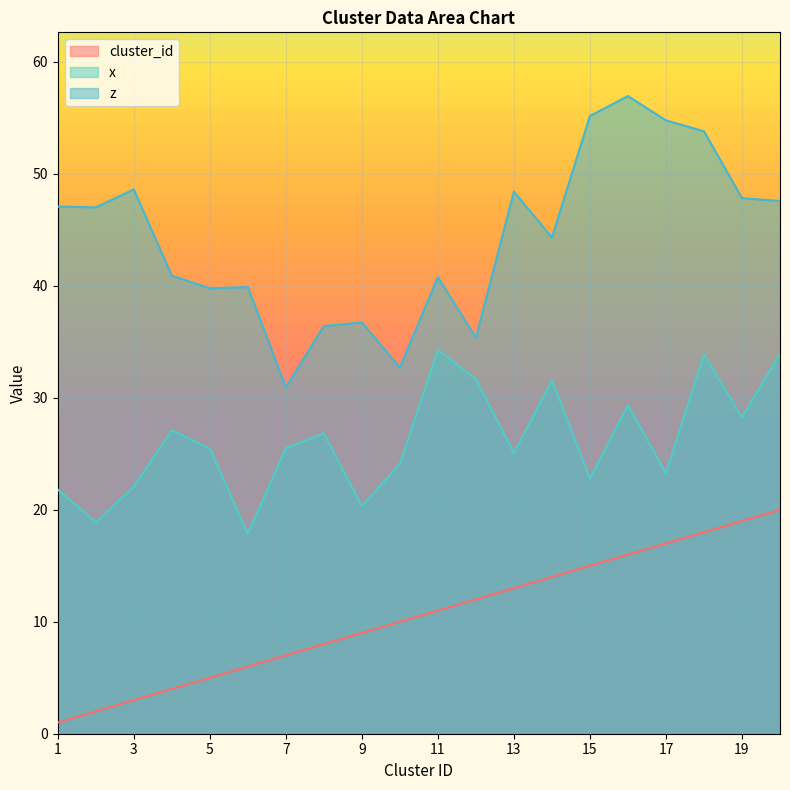

What is the sum of all z values?

885.1